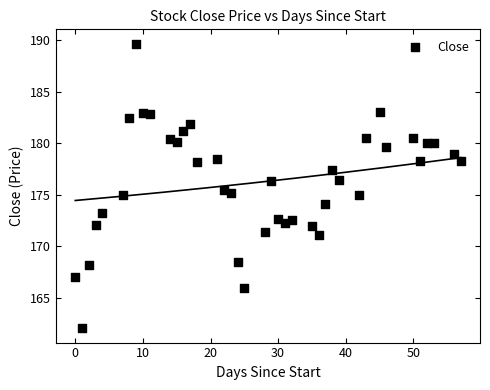

What is the range of X values (max minus min)?

57.0